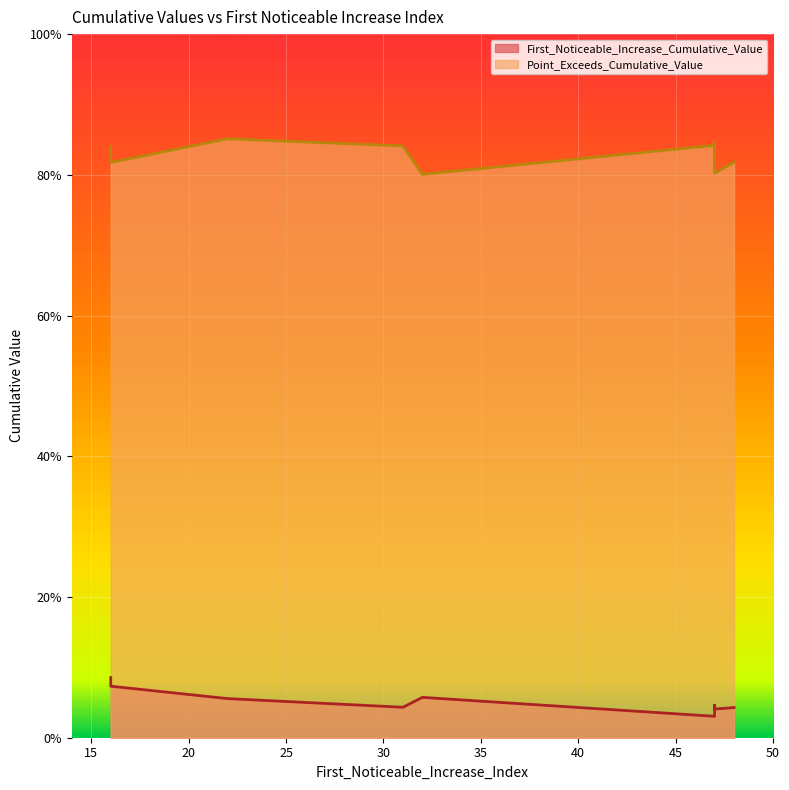

True or false: First_Noticeable_Increase_Cumulative_Value and Point_Exceeds_Cumulative_Value cross at least once.

False